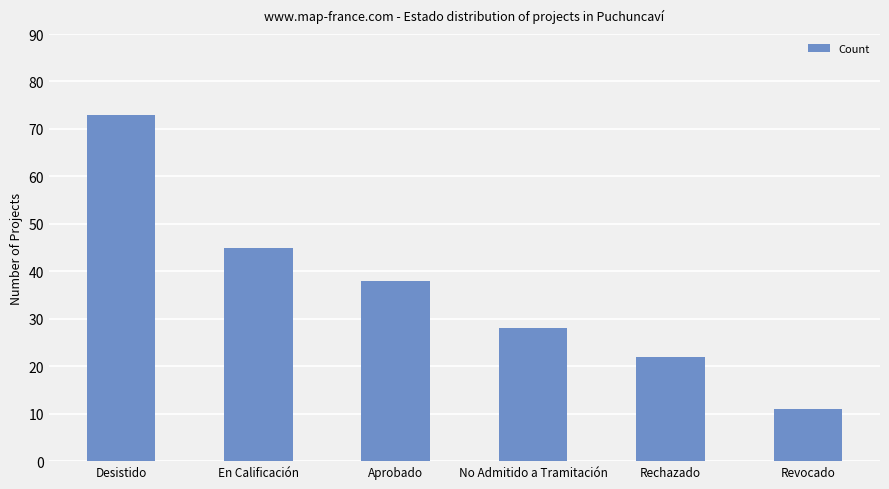

Are the bars horizontal?

No